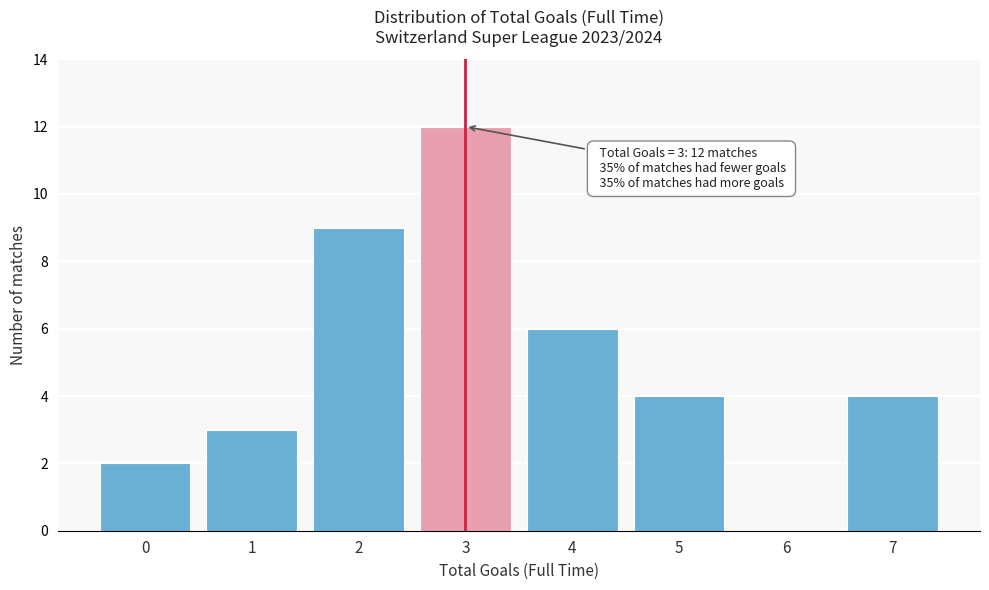

Reading left to right, transcribe all the data shown in this chart.

0=2	1=3	2=9	3=12	4=6	5=4	6=0	7=4